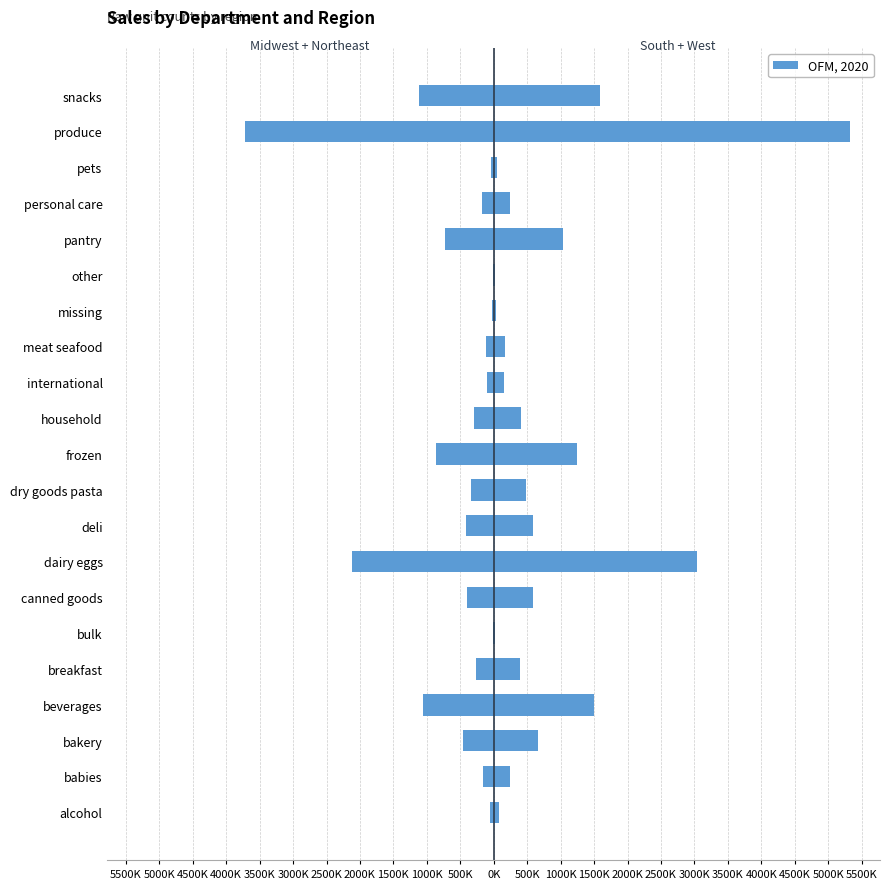

What is the average value of the Midwest + Northeast series?

-594026